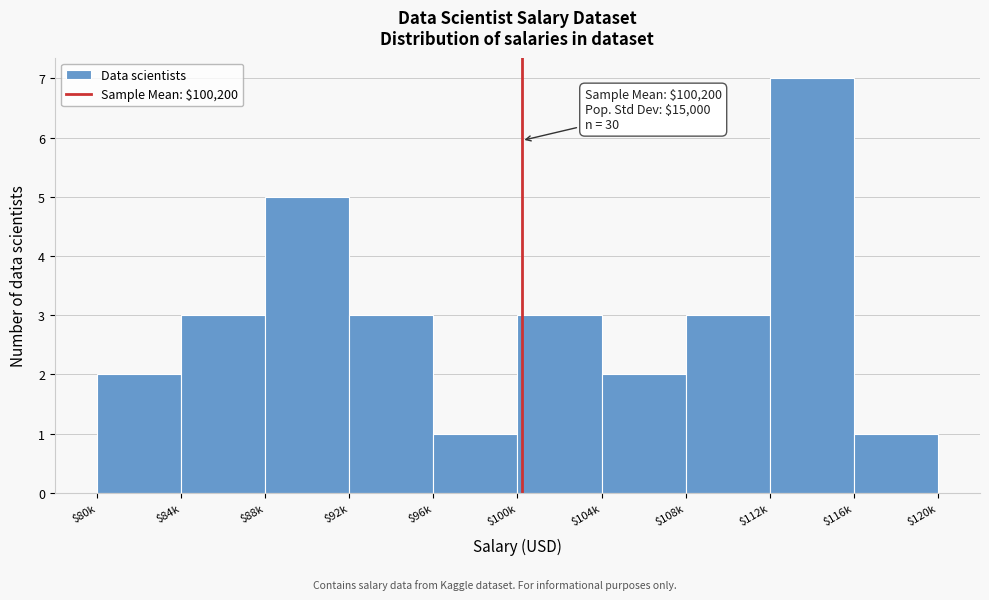

Reading left to right, transcribe all the data shown in this chart.

2	3	5	3	1	3	2	3	7	1